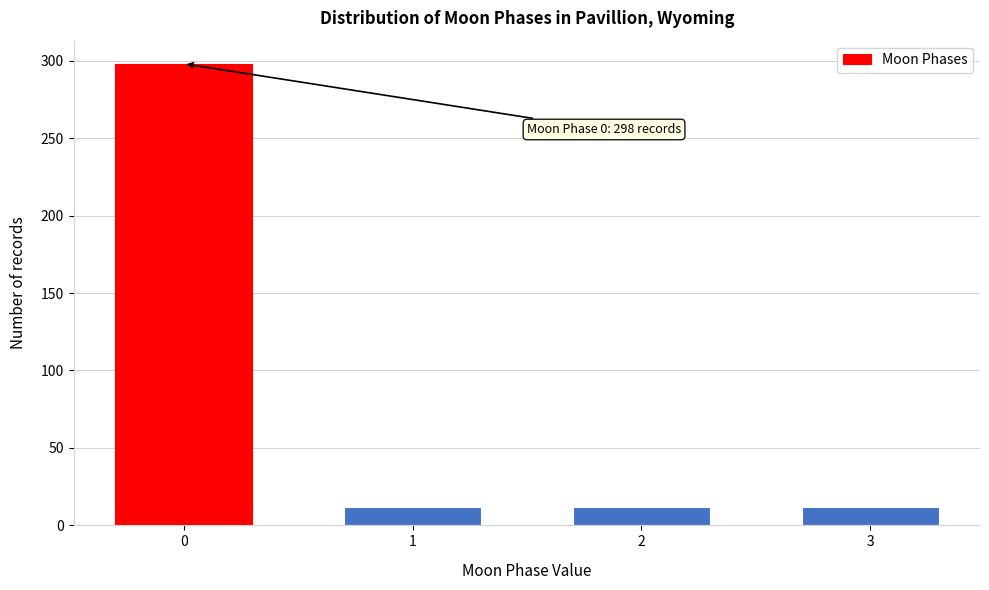

Reading left to right, what are all the values shown in this chart?

298	12	12	12